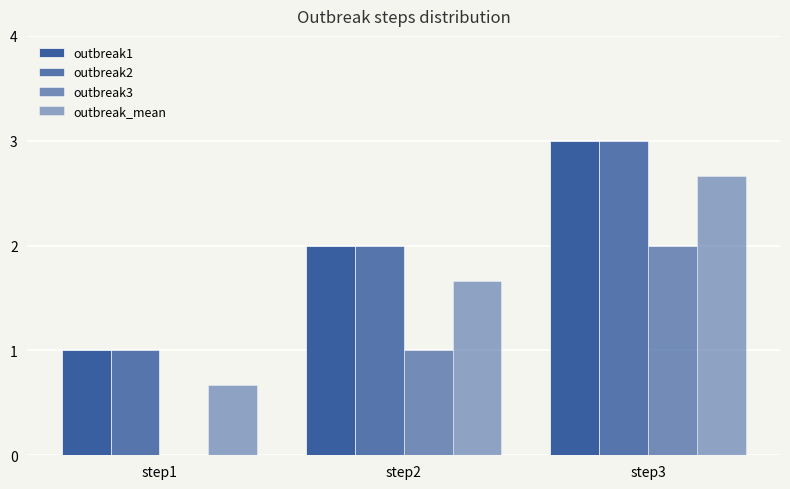

The outbreak1 series shows 5.2 at step3. True or false?

False